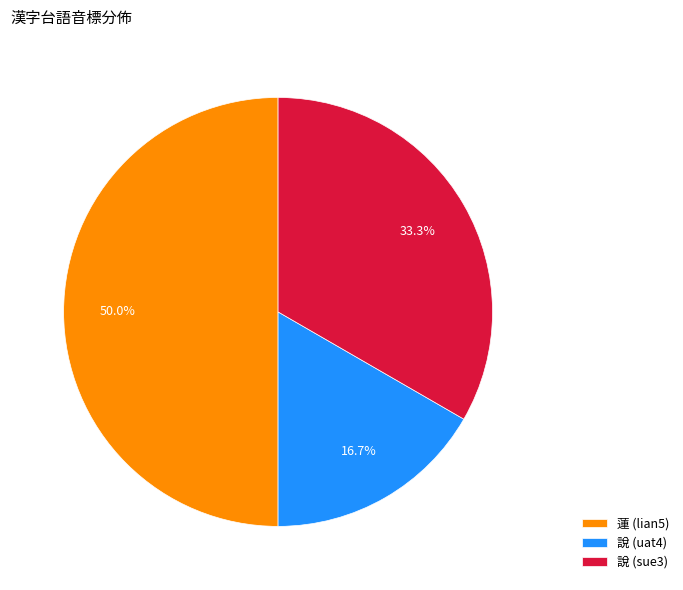

Is 說 (sue3) the majority of the pie?

No